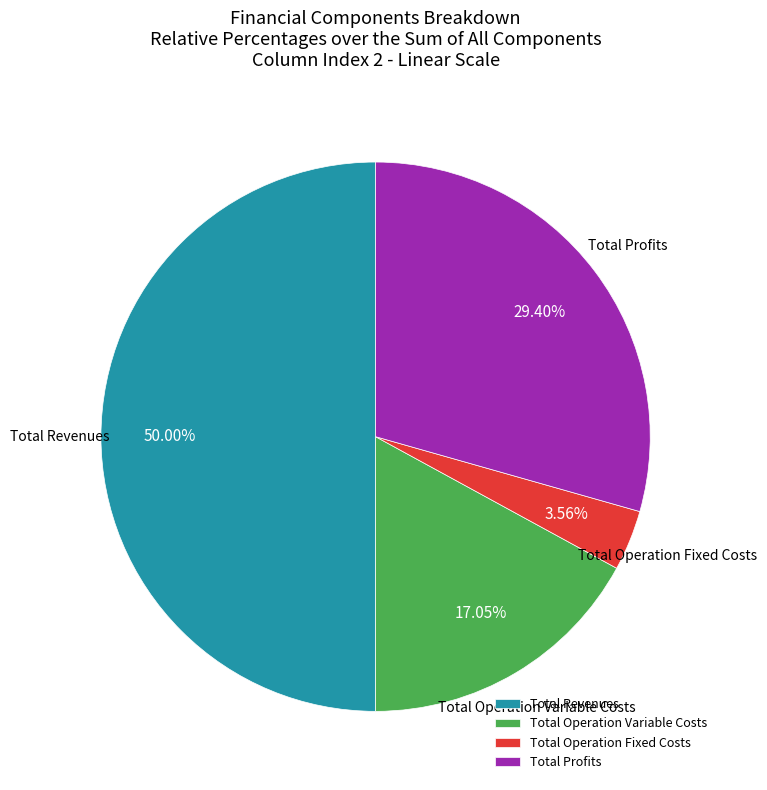

What is the ratio of the value at Total Operation Fixed Costs to the value at Total Revenues?

0.1